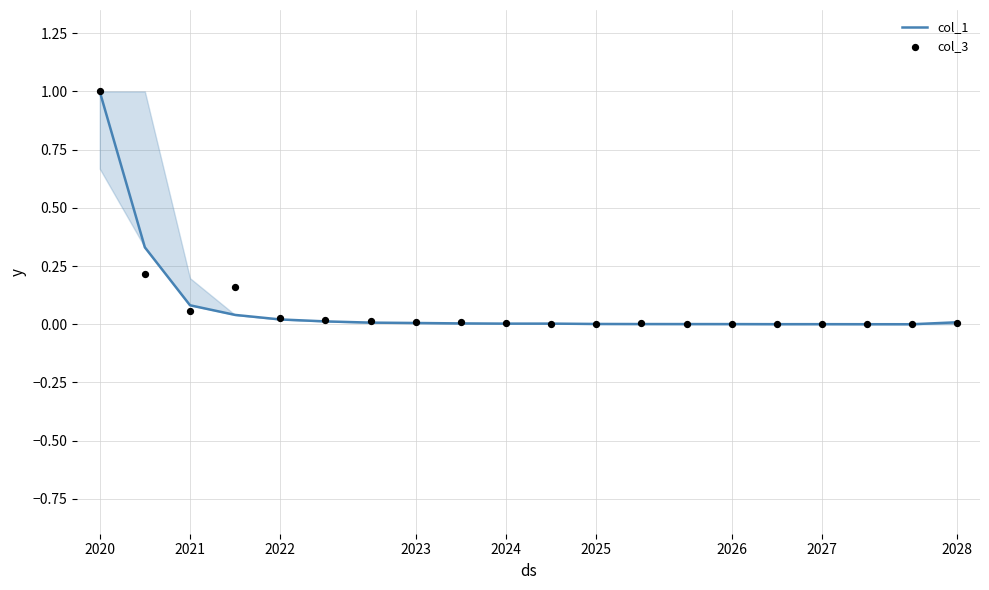

Which series has the widest spread of Y values?

col_1